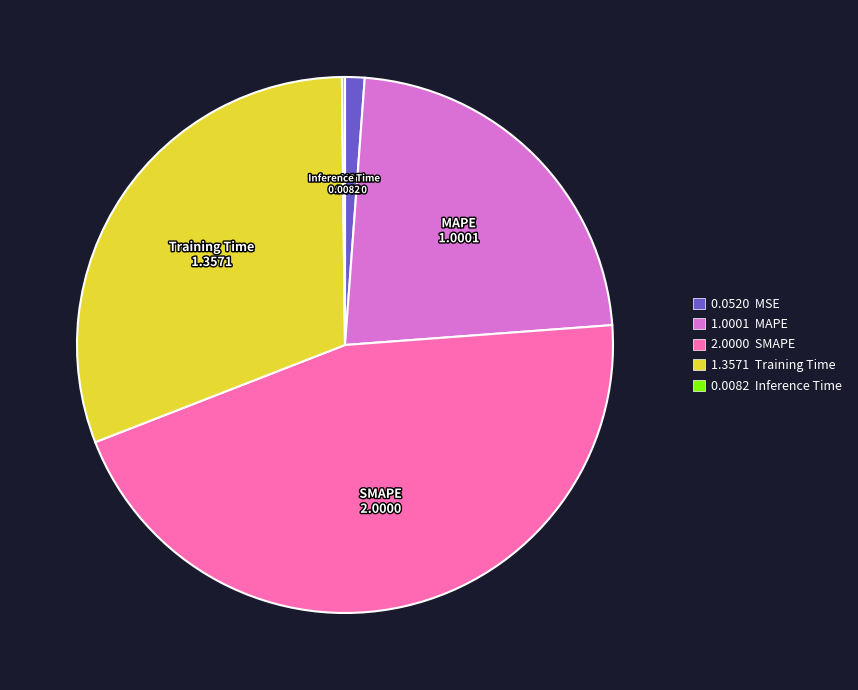

Is there a majority slice in this chart?

No